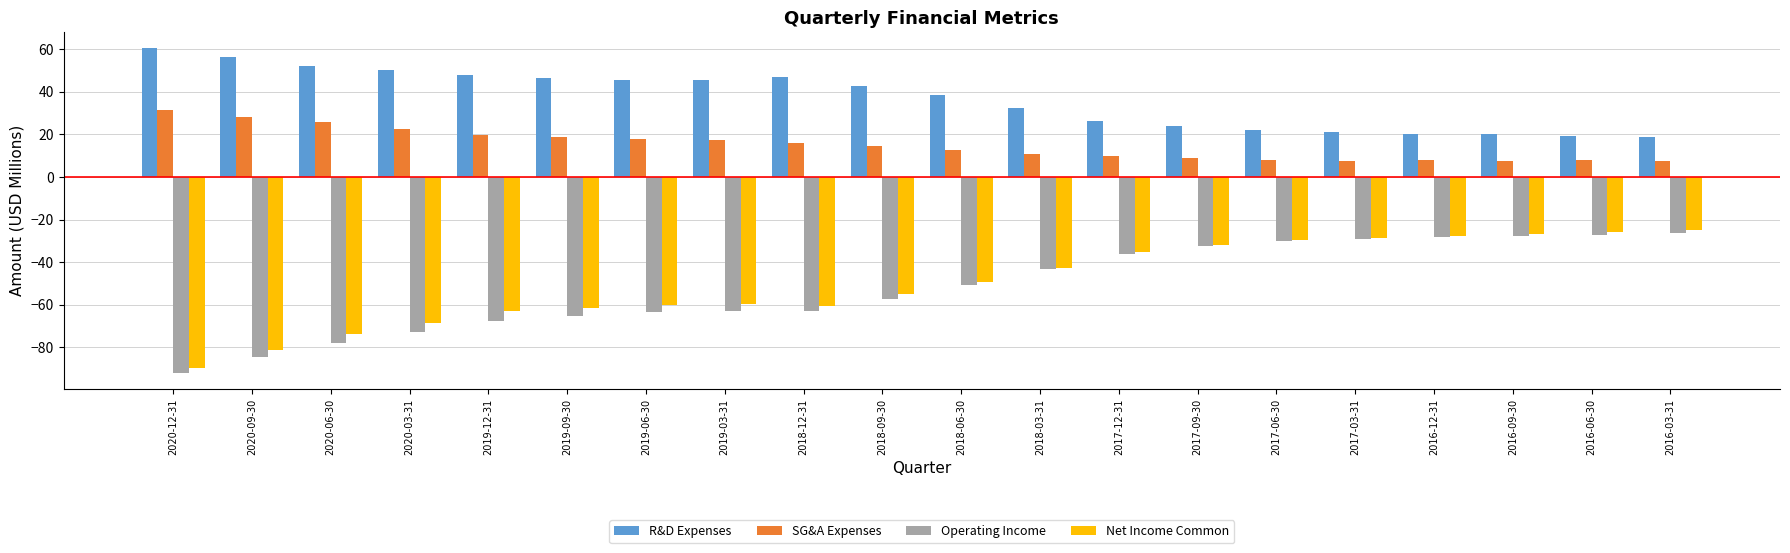

What is the greatest value displayed?

60.4